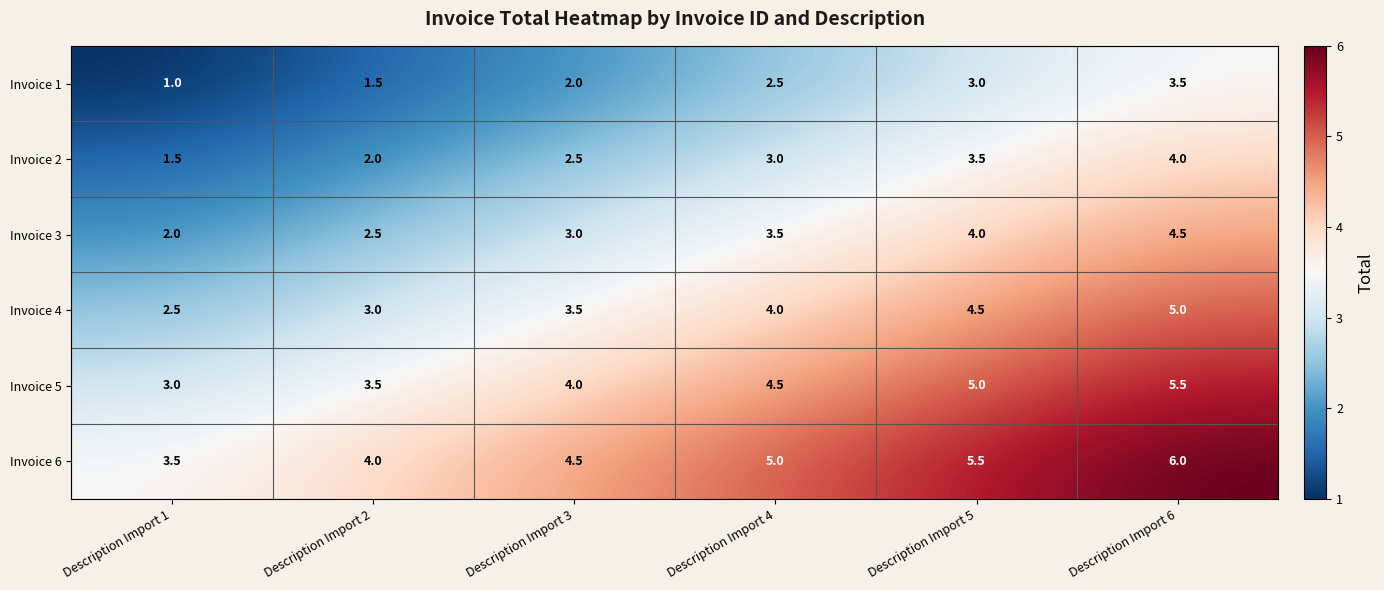

How many values in the Invoice 2 series are below 3?

3